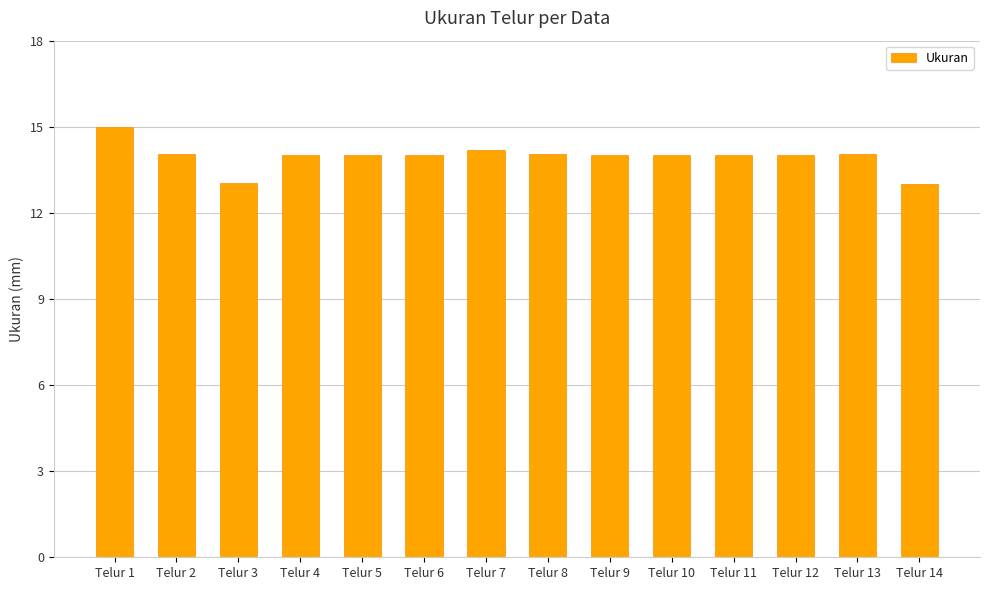

Which has a higher value, Telur 6 or Telur 1?

Telur 1